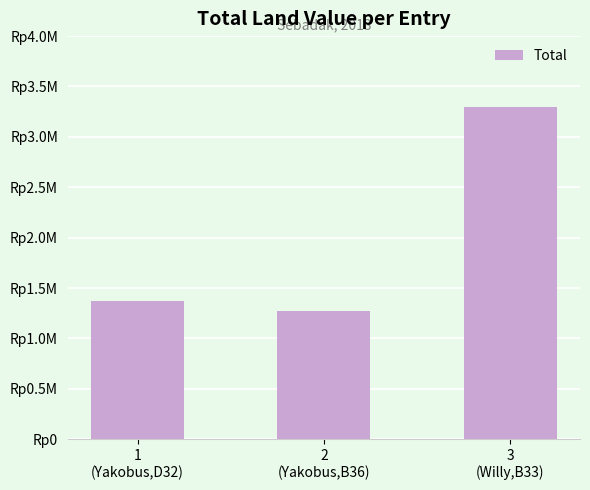

Which label corresponds to the smallest value in the chart?

2
(Yakobus,B36)